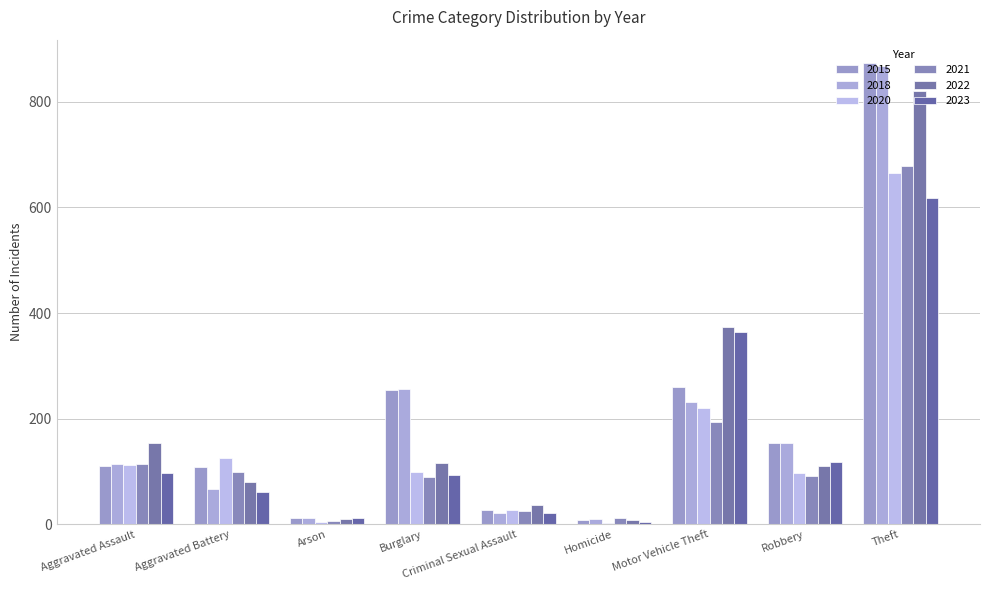

What is the maximum value shown in the chart?

874